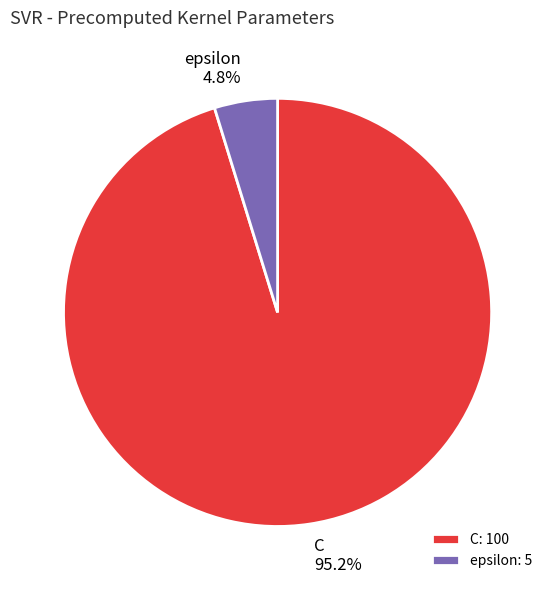

Is it true that C is 95% of the pie?

True